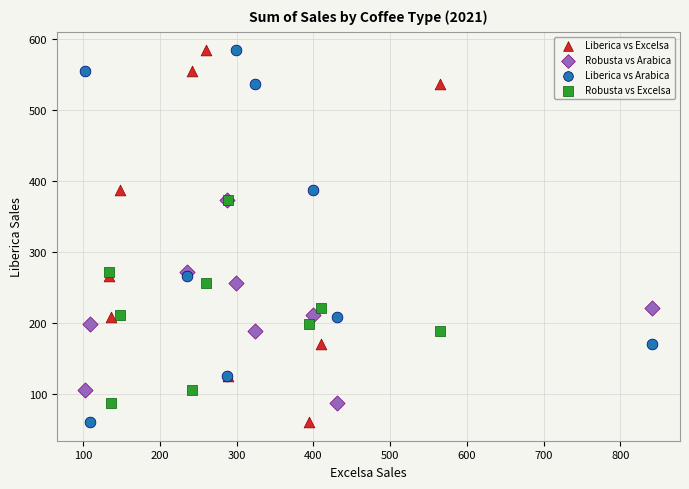

What are all the series names shown in the legend?

Liberica vs Excelsa, Robusta vs Arabica, Liberica vs Arabica, Robusta vs Excelsa